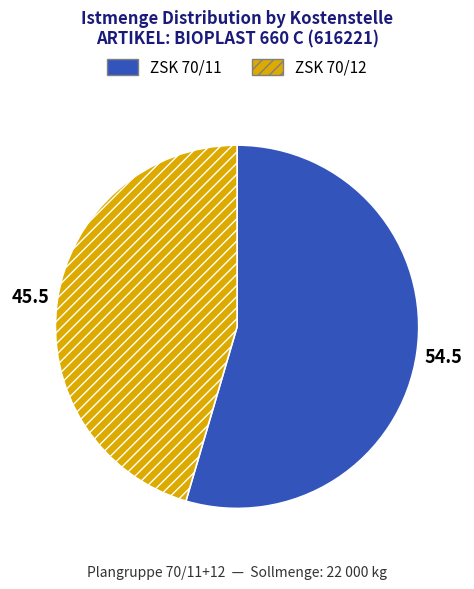

Rank the categories by value from lowest to highest.

ZSK 70/12, ZSK 70/11